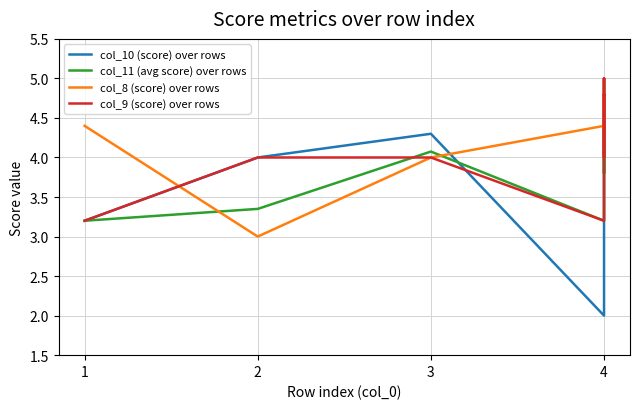

What is the spread (max minus min) of values at 1?

1.2